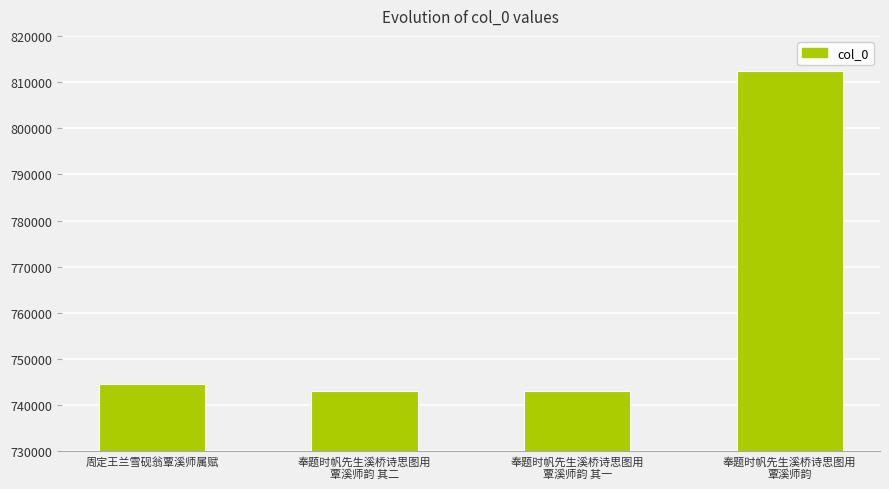

What is the change in value from 奉题时帆先生溪桥诗思图用
覃溪师韵 其一 to 奉题时帆先生溪桥诗思图用
覃溪师韵?

+69295